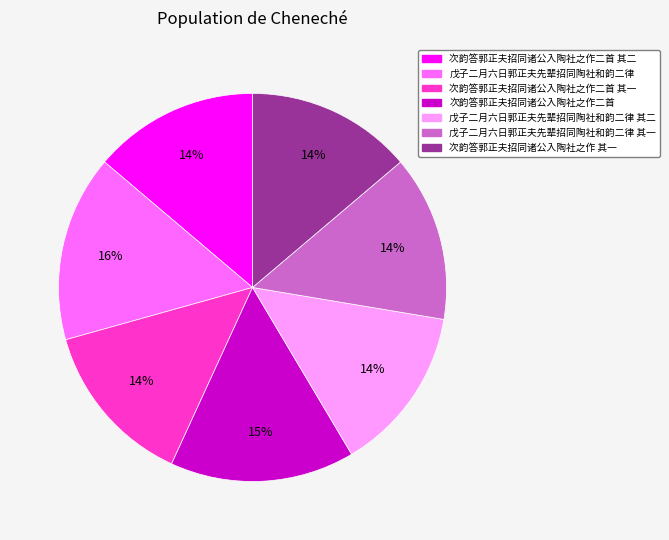

To the nearest percent, what is the average slice percentage?

14%